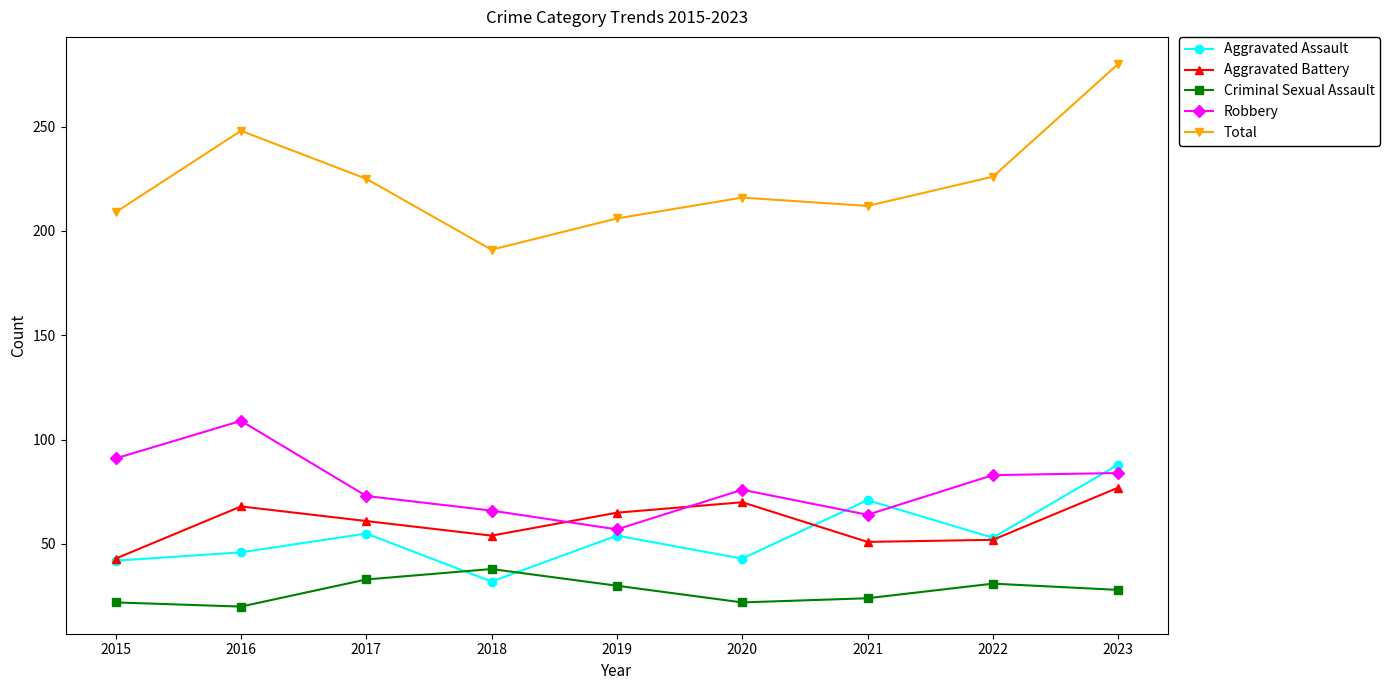

What is the difference between the Robbery values at 2017 and 2019?

16